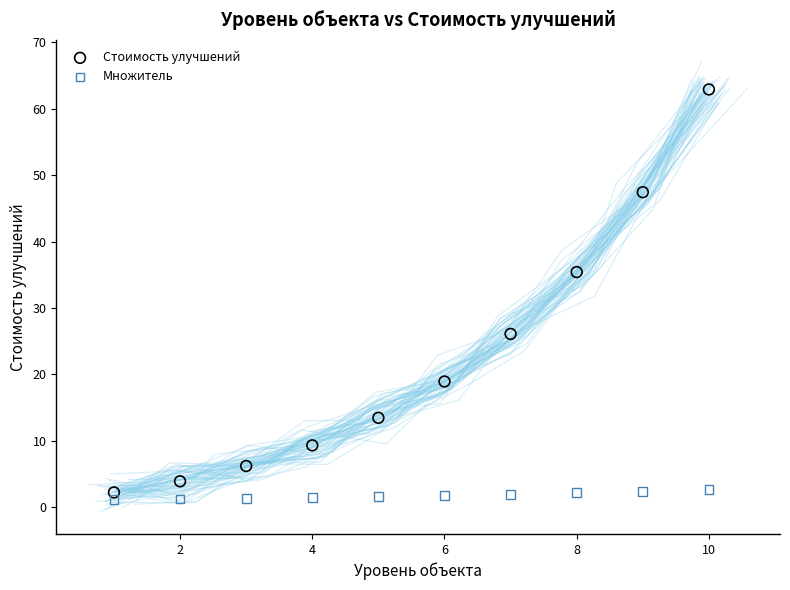

What is the X range (max minus min) for the scatter plot?

9.0